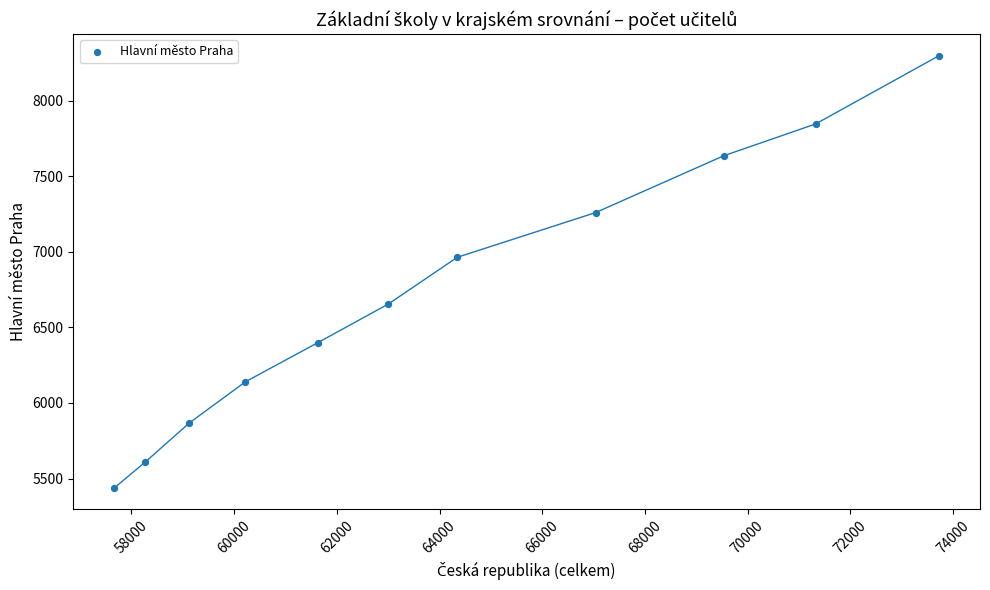

What Y value in the scatter plot is closest to 6868?

6964.5